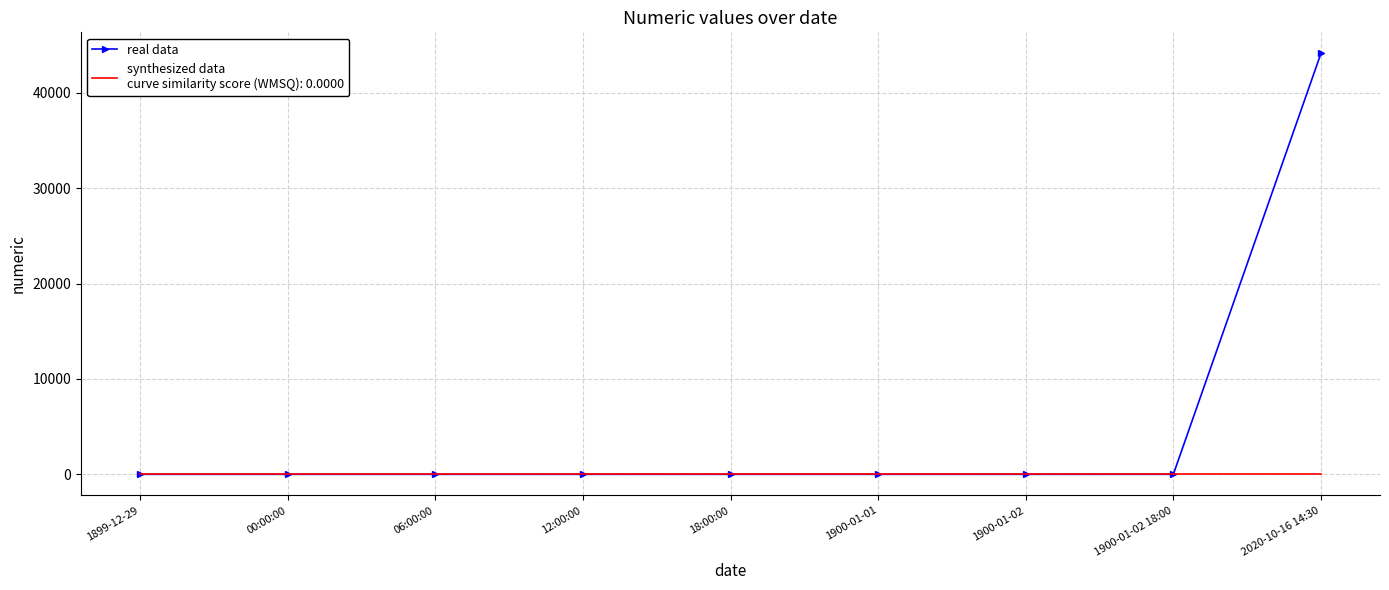

What is the total value across all series at 2020-10-16 14:30?

44120.6